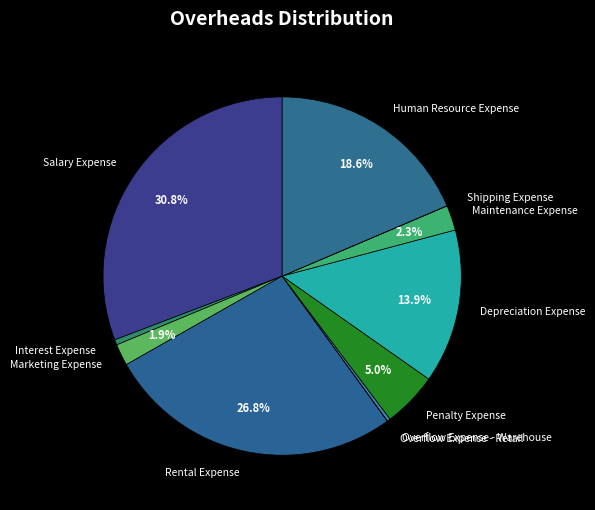

What percentage is NOT represented by Human Resource Expense?

81.4%